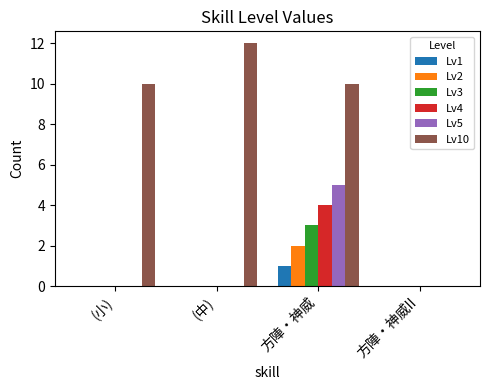

Reading left to right, transcribe all the data shown in this chart.

Lv1: 0	0	1	0
Lv2: 0	0	2	0
Lv3: 0	0	3	0
Lv4: 0	0	4	0
Lv5: 0	0	5	0
Lv10: 10	12	10	0